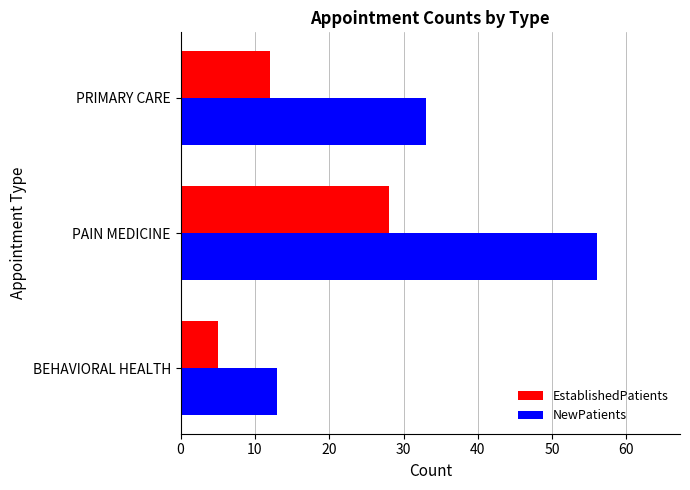

List the labels in order of EstablishedPatients value, smallest first.

BEHAVIORAL HEALTH, PRIMARY CARE, PAIN MEDICINE